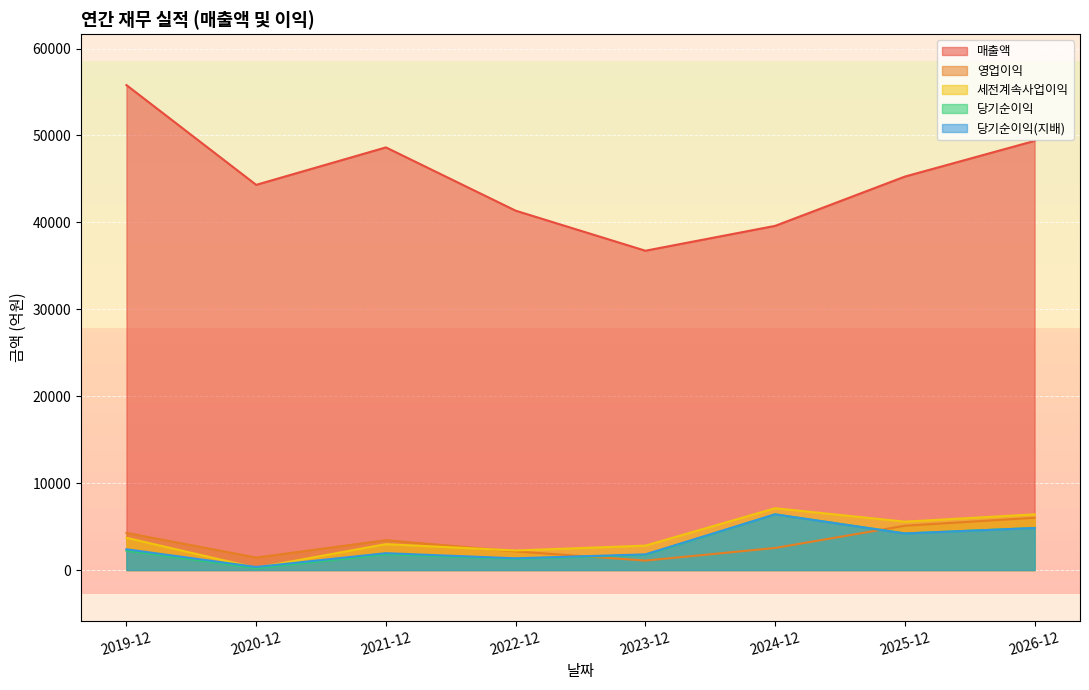

Reading left to right, list all the values displayed in this chart.

매출액: 2019-12=55801	2020-12=44322	2021-12=48631	2022-12=41349	2023-12=36740	2024-12=39602	2025-12=45273	2026-12=49381
영업이익: 2019-12=4278	2020-12=1430	2021-12=3434	2022-12=2142	2023-12=1082	2024-12=2539	2025-12=5096	2026-12=6014
세전계속사업이익: 2019-12=3706	2020-12=253	2021-12=2979	2022-12=2245	2023-12=2806	2024-12=7108	2025-12=5563	2026-12=6406
당기순이익: 2019-12=2238	2020-12=219	2021-12=1809	2022-12=1293	2023-12=1739	2024-12=6403	2025-12=4212	2026-12=4838
당기순이익(지배): 2019-12=2388	2020-12=351	2021-12=1937	2022-12=1345	2023-12=1801	2024-12=6408	2025-12=4207	2026-12=4833